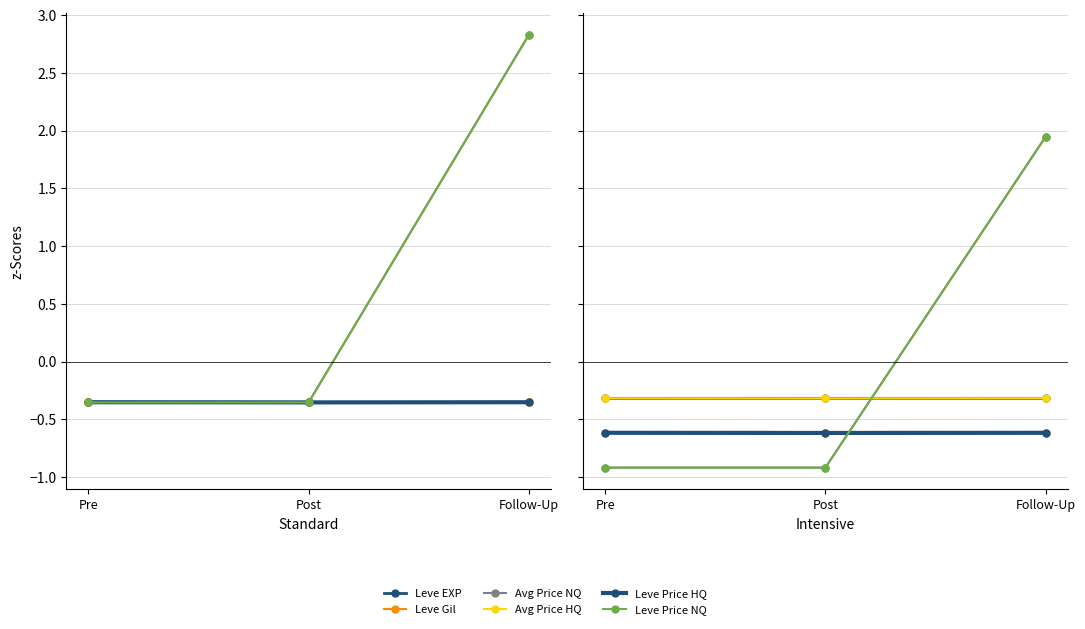

Is it true that Avg Price HQ equals -0.3 at Post?

True